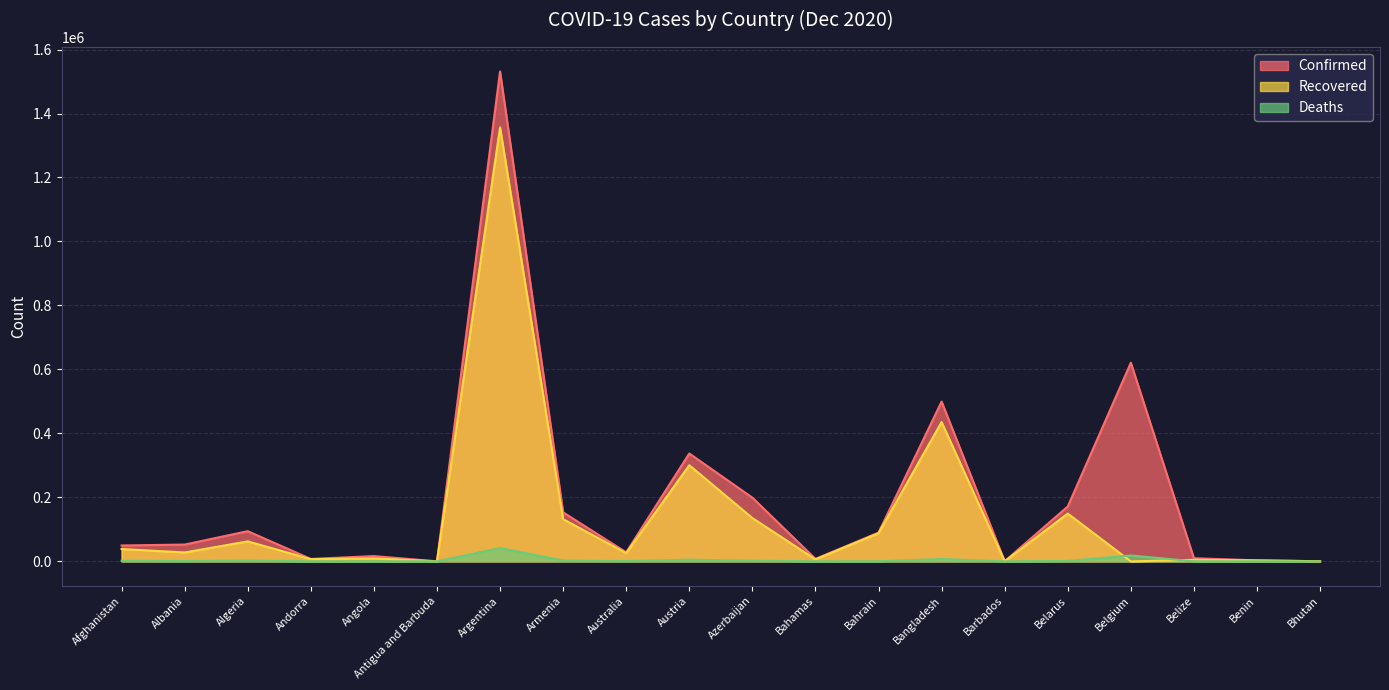

Where is the first local minimum for Recovered?

Albania